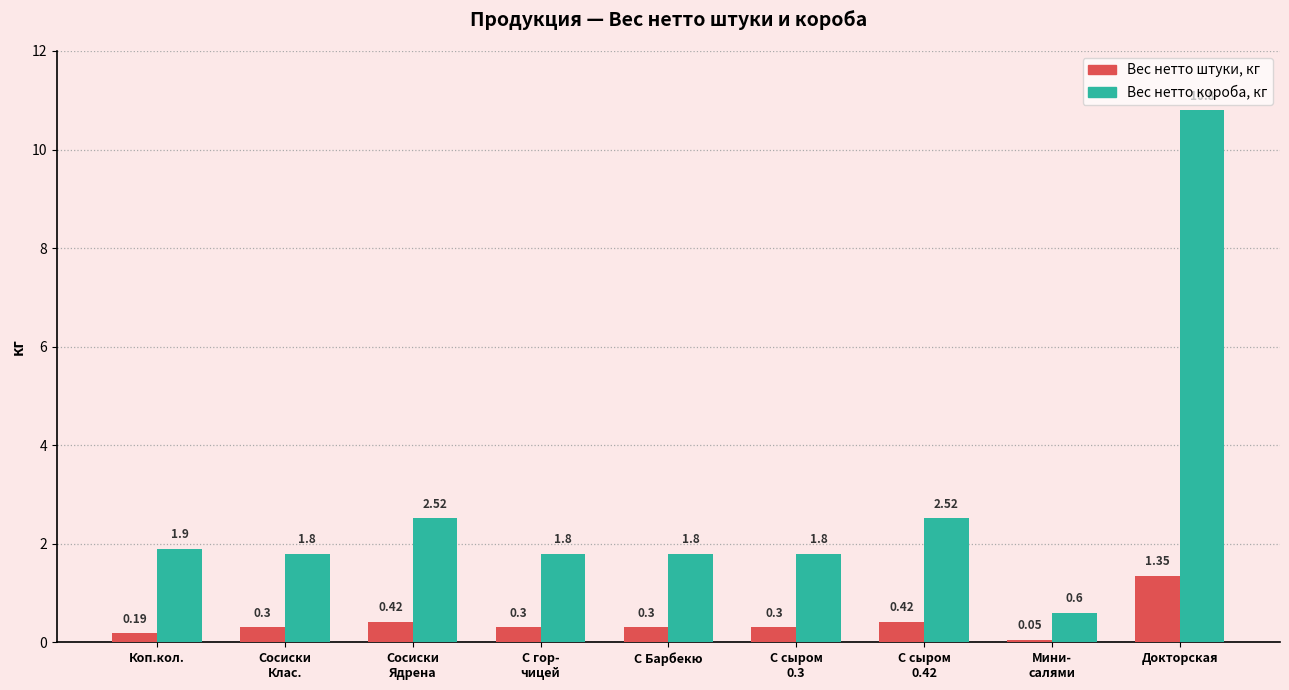

Is the value of Вес нетто короба, кг at С Барбекю greater than the value of Вес нетто штуки, кг at Докторская?

Yes